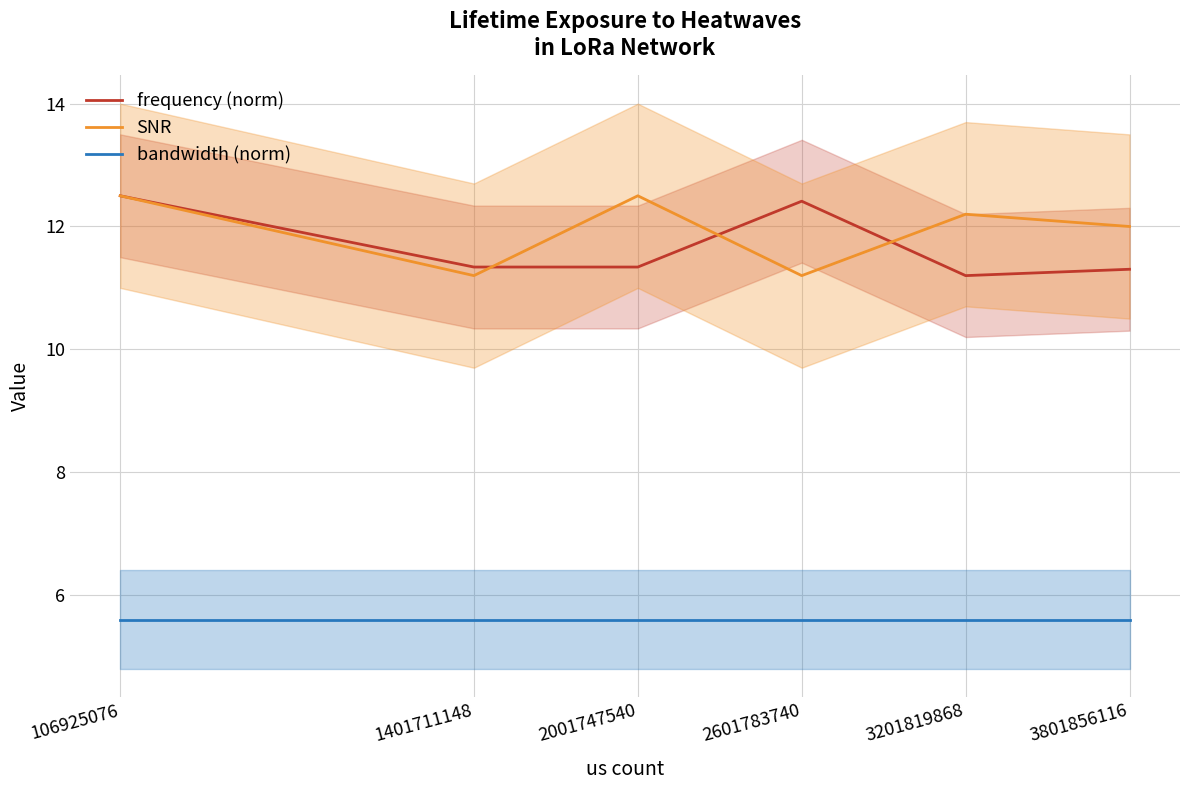

True or false: bandwidth (norm) and SNR cross at least once.

False